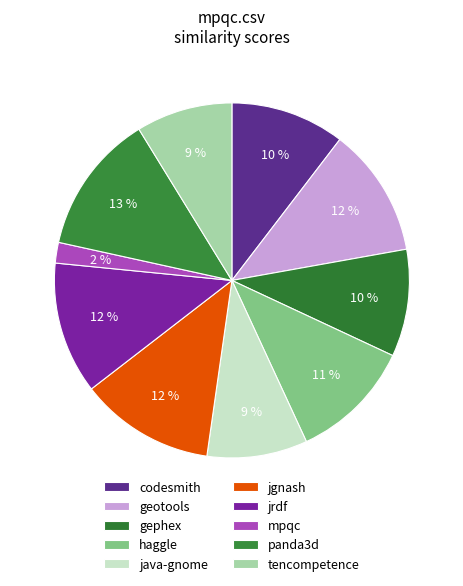

How many segments does this pie chart have?

10